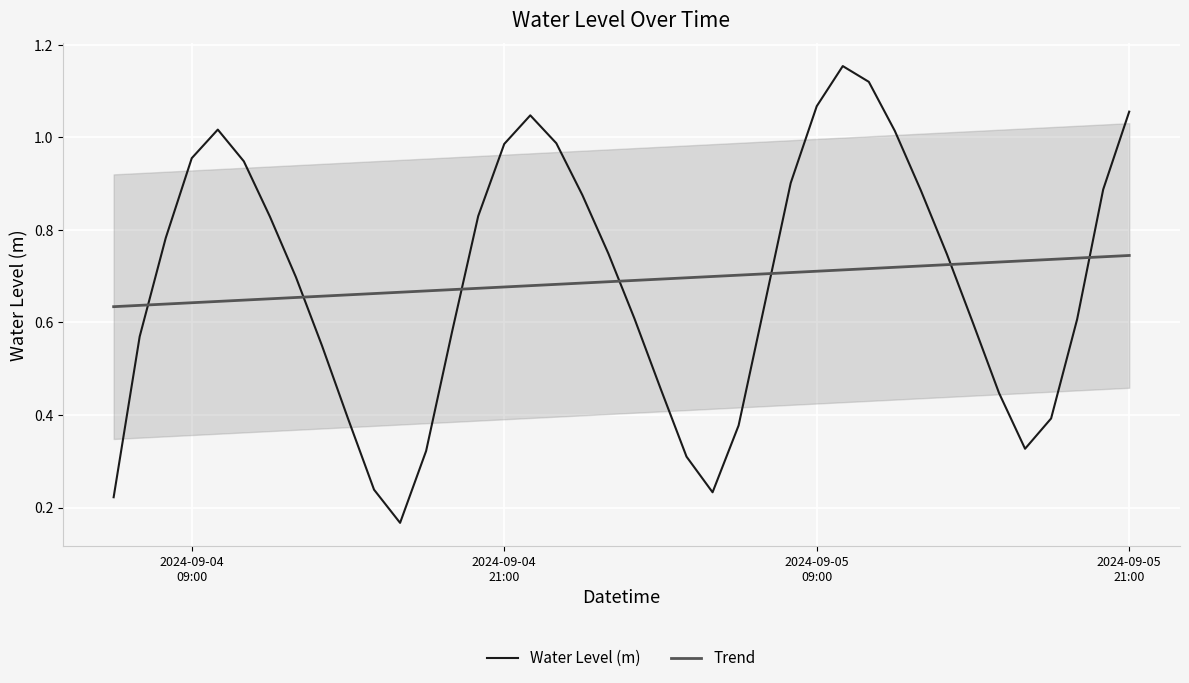

Which has a higher value, 2024-09-04 14:00:00 or 2024-09-05 03:00:00?

2024-09-04 14:00:00